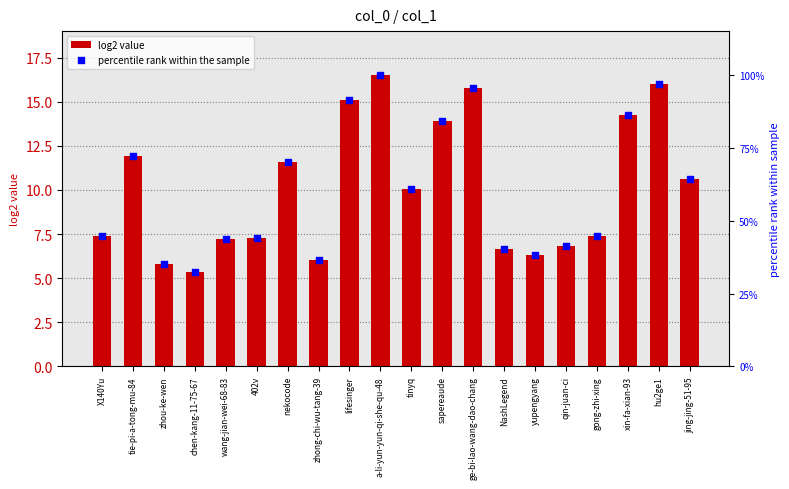

Which series reaches the maximum Y coordinate?

percentile rank within the sample